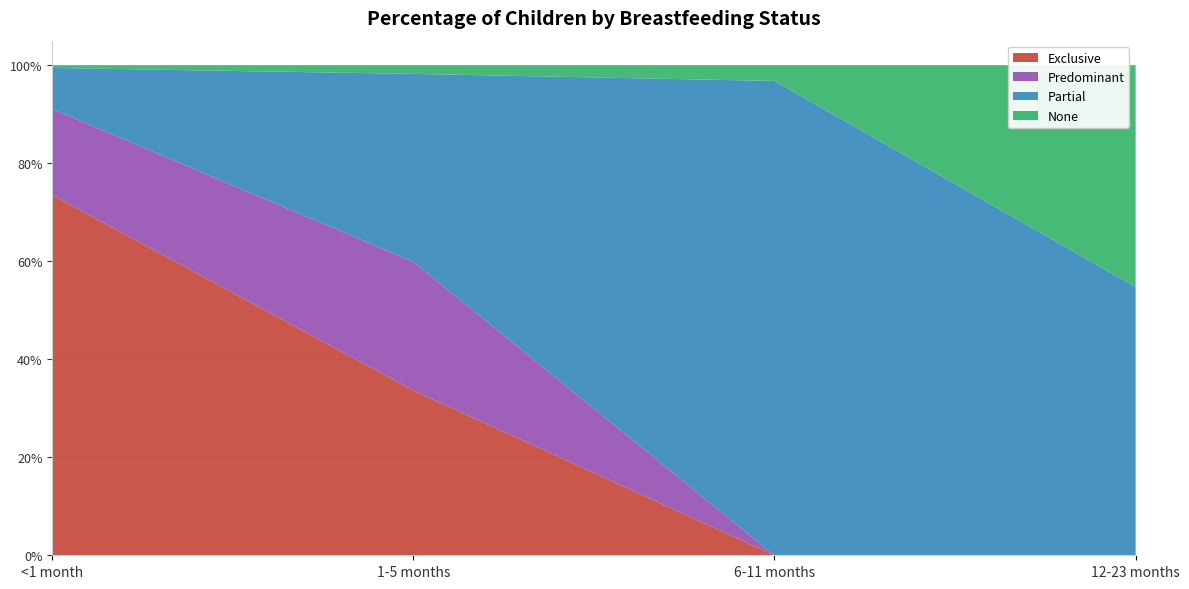

Reading left to right, transcribe all the data shown in this chart.

Exclusive: <1 month=0.7	1-5 months=0.3	6-11 months=0.0	12-23 months=0.0
Predominant: <1 month=0.2	1-5 months=0.3	6-11 months=0.0	12-23 months=0.0
Partial: <1 month=0.1	1-5 months=0.4	6-11 months=1.0	12-23 months=0.5
None: <1 month=0.0	1-5 months=0.0	6-11 months=0.0	12-23 months=0.5